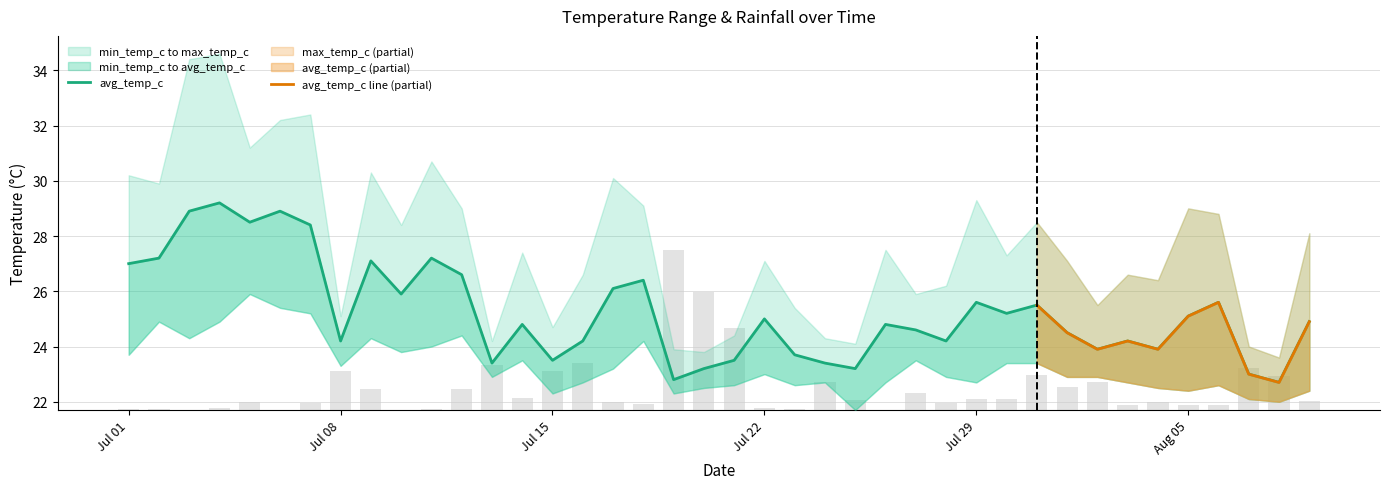

What position from the right is 2024-07-05?

36